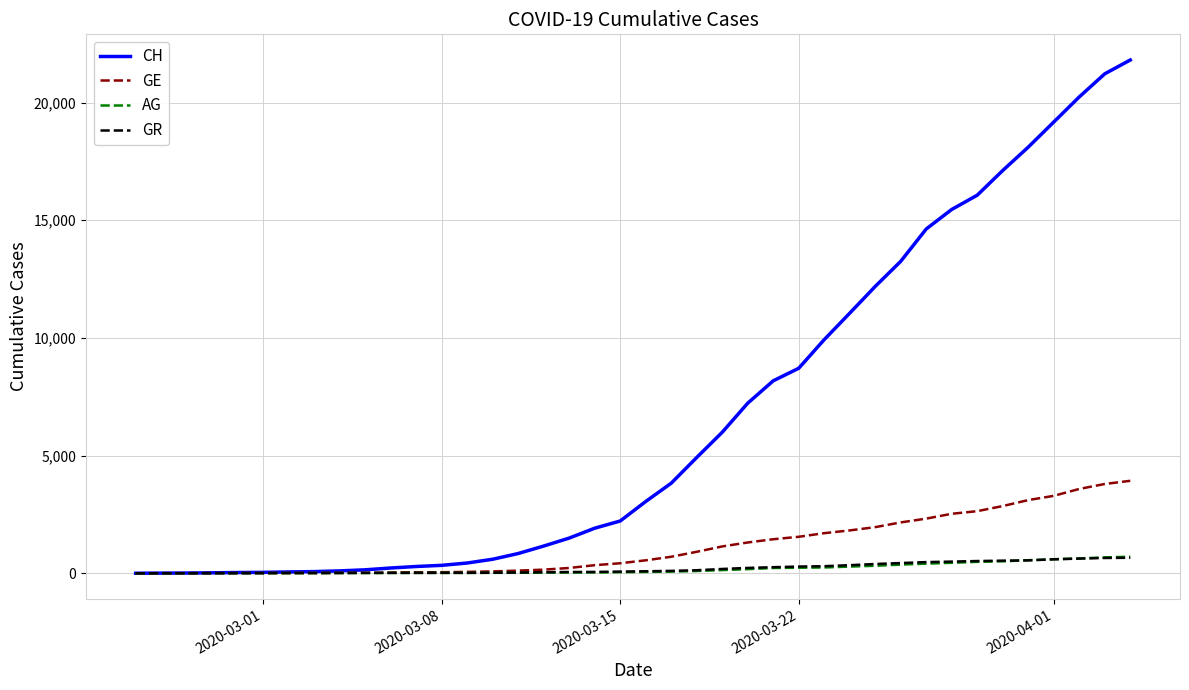

What is the greatest value displayed?

21808